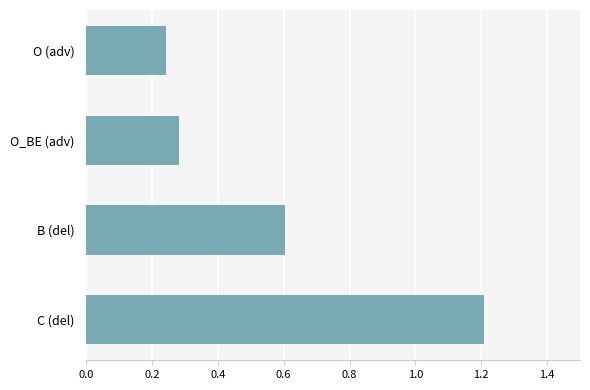

At which label is the value closest to 0?

O (adv)